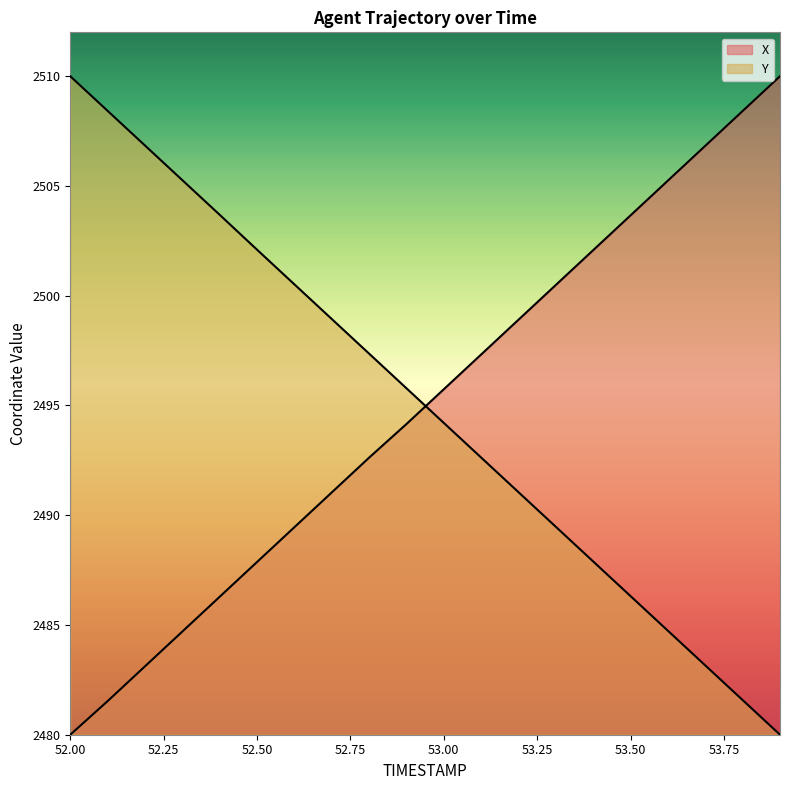

Which series has the largest total across all categories?

Y